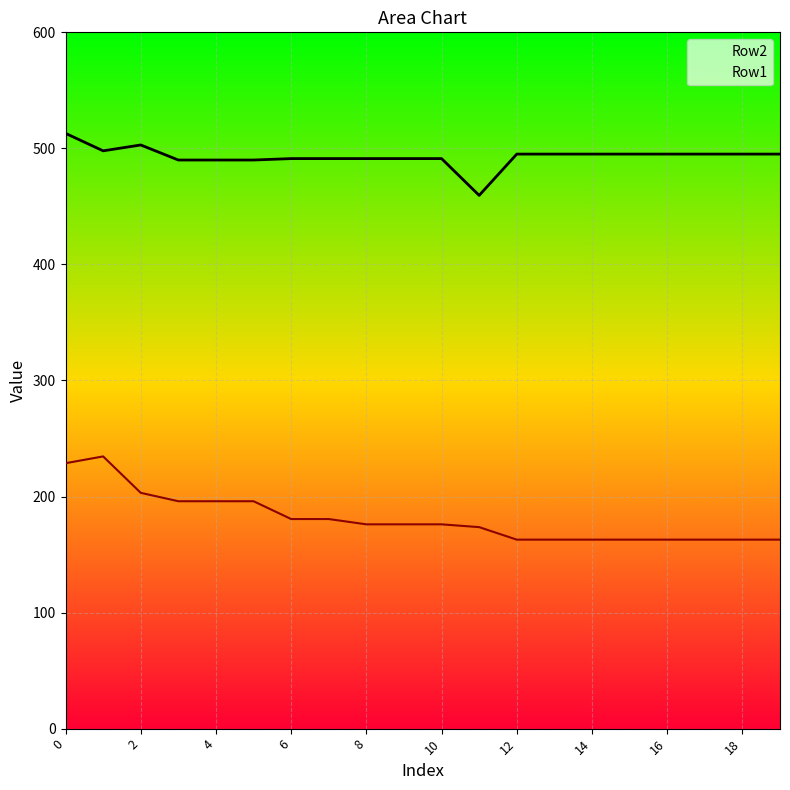

What is the difference between the second highest and minimum values in the Row2 series?

43.4